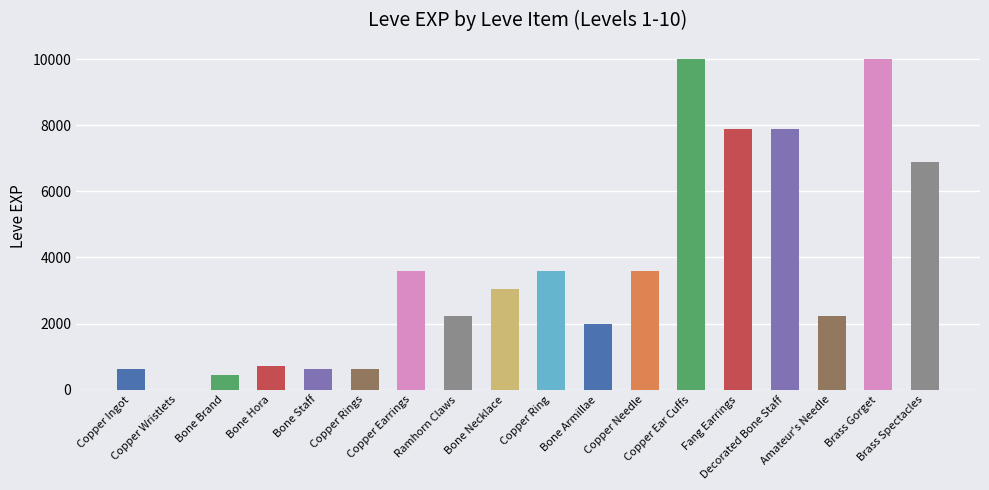

What is the change in value from Bone Hora to Brass Gorget?

+9270